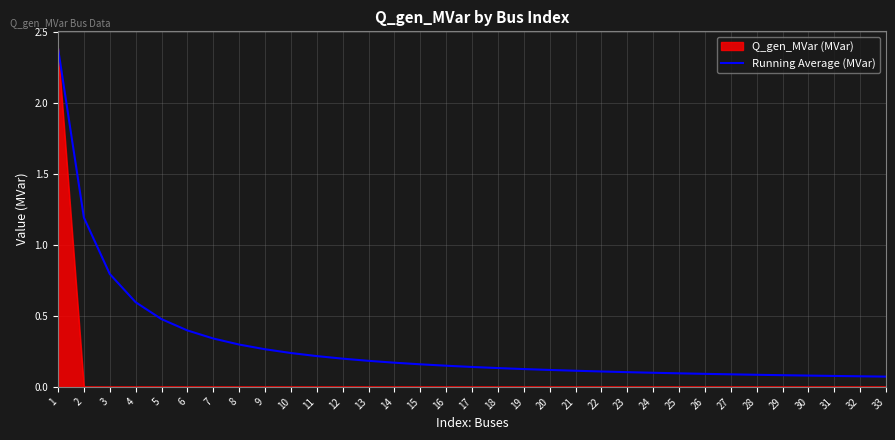

At 18, list the series in order from smallest to largest.

Q_gen_MVar (MVar), Running Average (MVar)